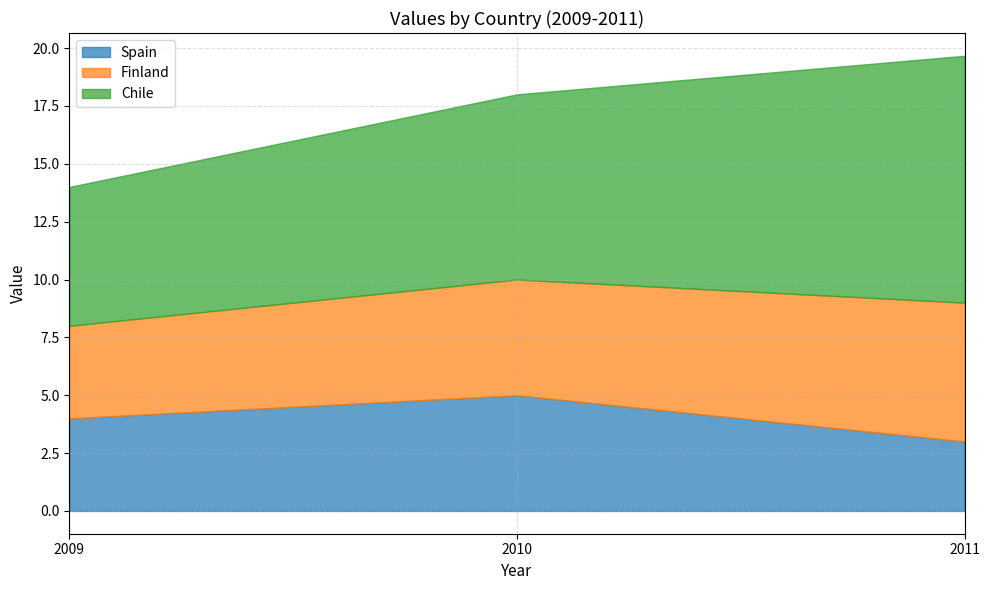

Is it true that Chile equals 2.3 at 2011?

False